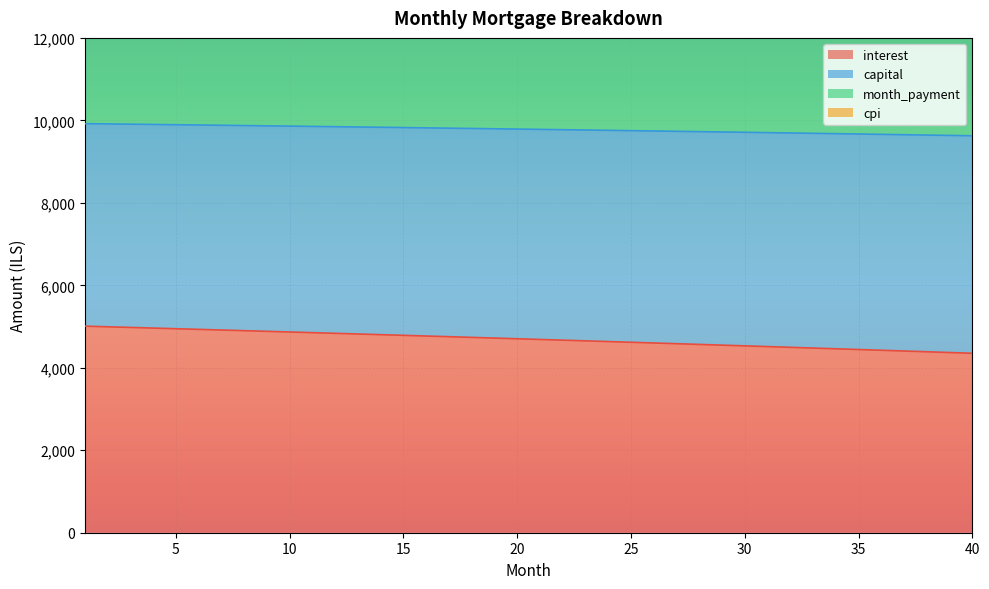

What is the maximum value for interest?

5009.2